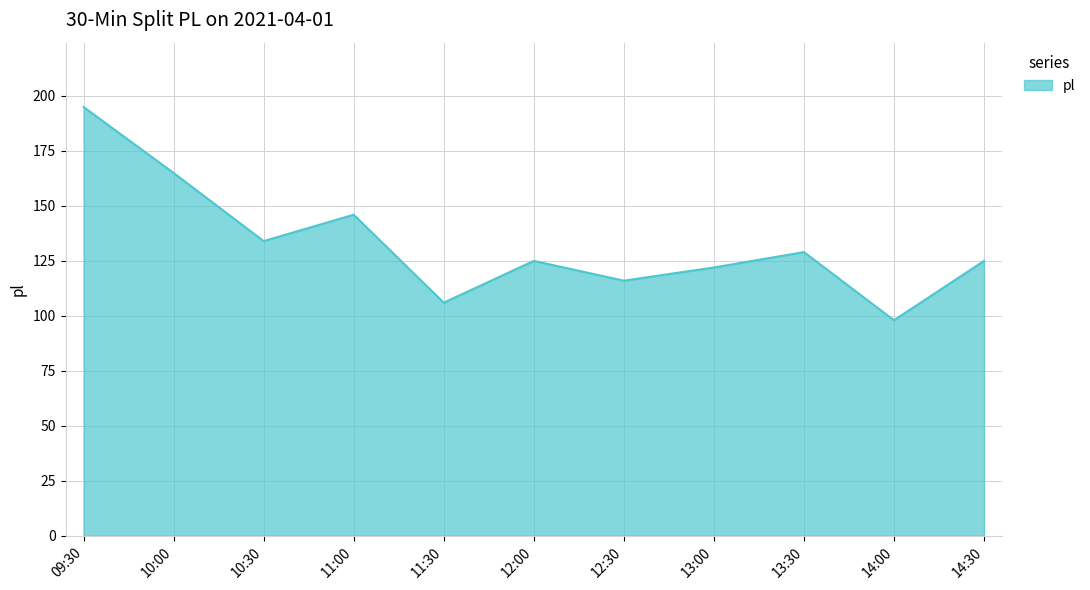

What is the difference between the values at 13:30 and 11:00?

17